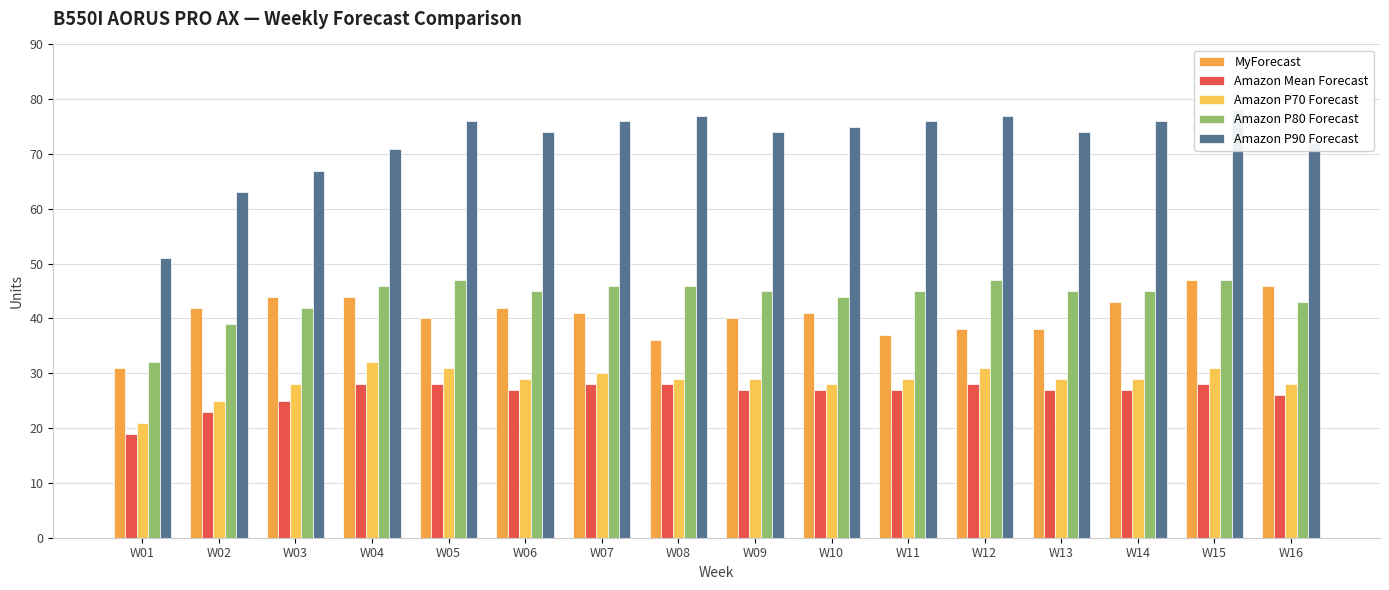

Reading right to left, what are all the values shown in this chart?

MyForecast: 46	47	43	38	38	37	41	40	36	41	42	40	44	44	42	31
Amazon Mean Forecast: 26	28	27	27	28	27	27	27	28	28	27	28	28	25	23	19
Amazon P70 Forecast: 28	31	29	29	31	29	28	29	29	30	29	31	32	28	25	21
Amazon P80 Forecast: 43	47	45	45	47	45	44	45	46	46	45	47	46	42	39	32
Amazon P90 Forecast: 72	78	76	74	77	76	75	74	77	76	74	76	71	67	63	51